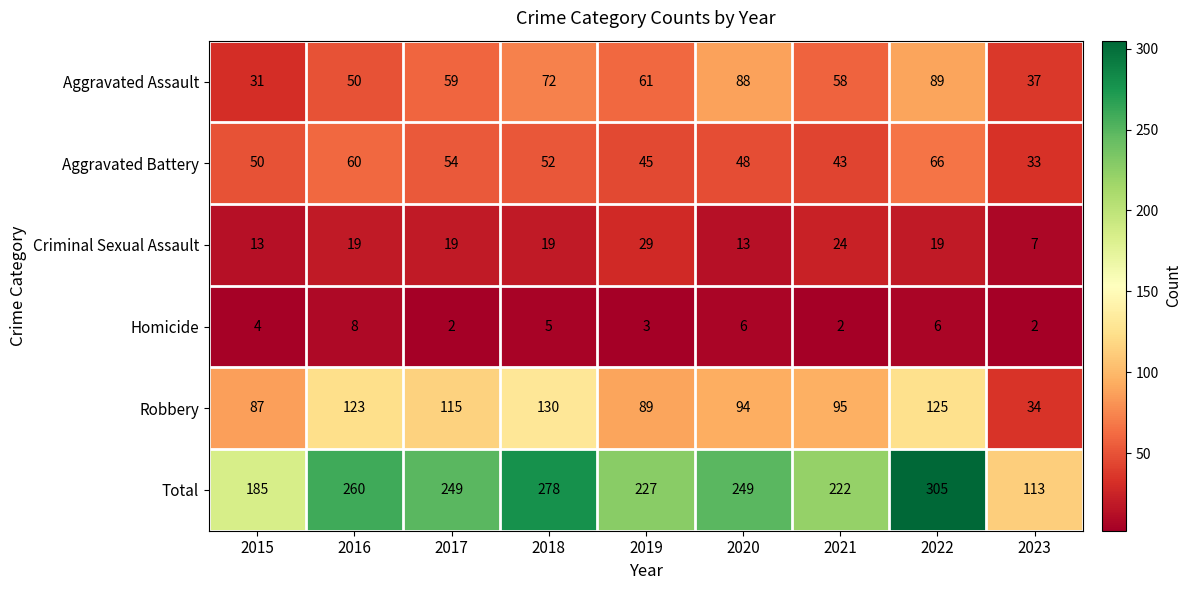

Count the number of categories in the chart.

9